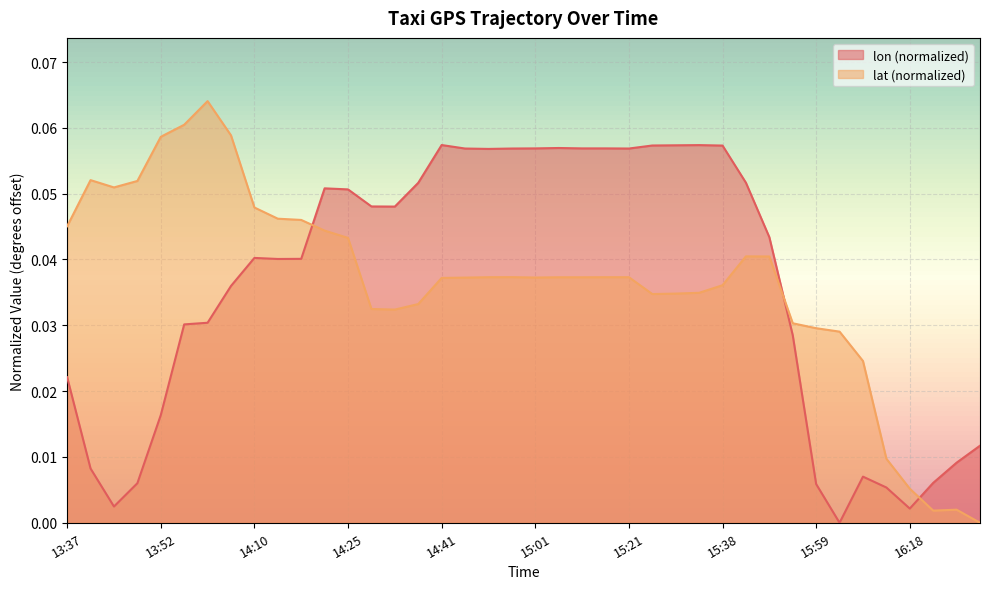

True or false: lon and lat cross at least once.

True